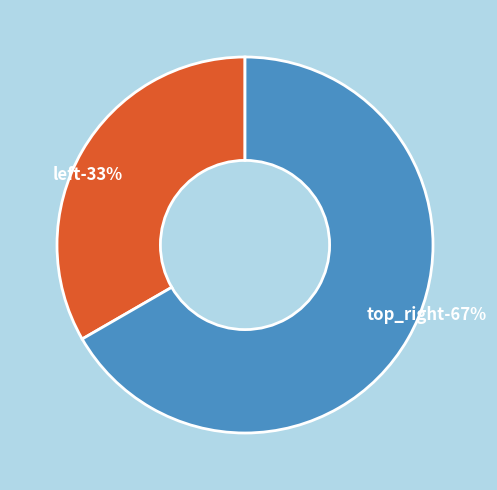

Does any single category account for the majority?

Yes